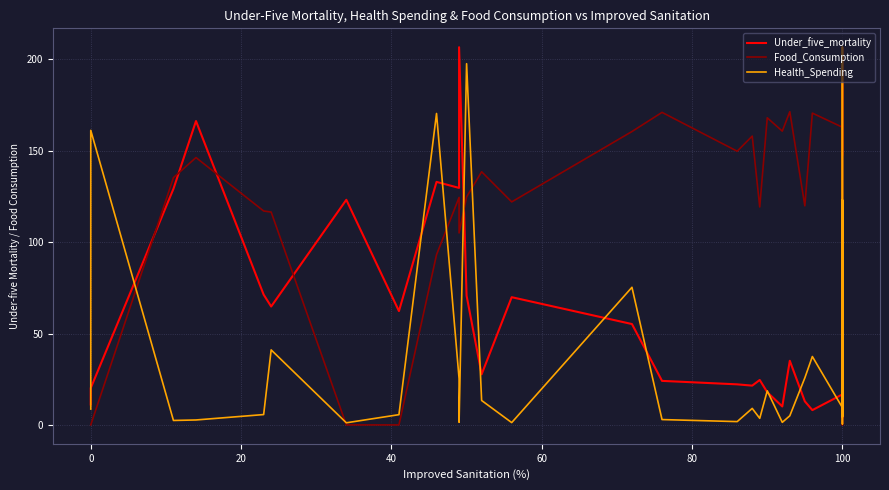

What is the difference between the highest and lowest values at 100?

153.5